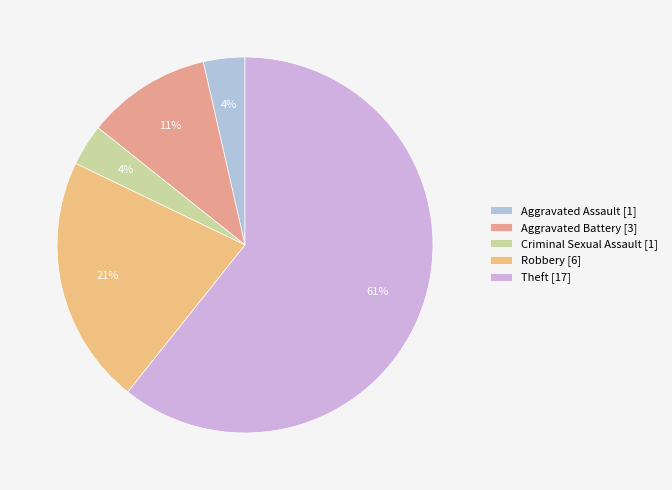

To the nearest percent, what is the average slice percentage?

20%